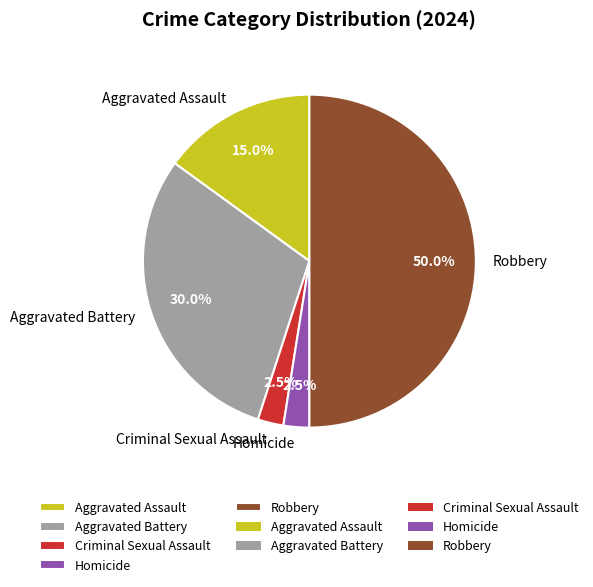

To the nearest percent, what percentage of the pie is Aggravated Battery?

30%